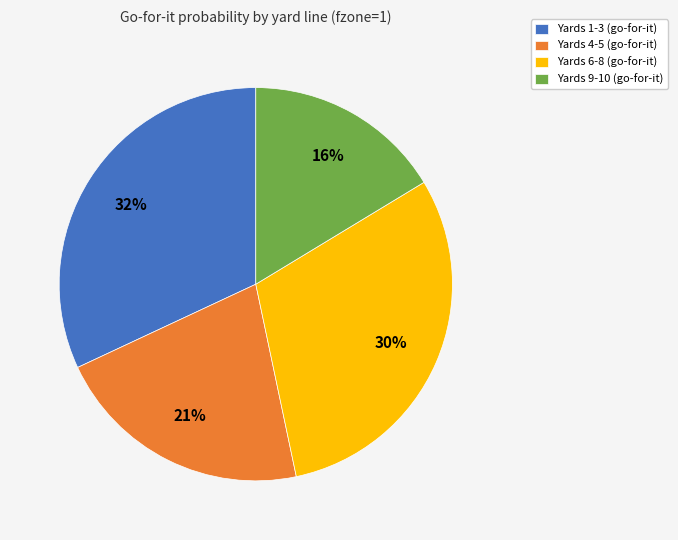

Does any single category account for the majority?

No